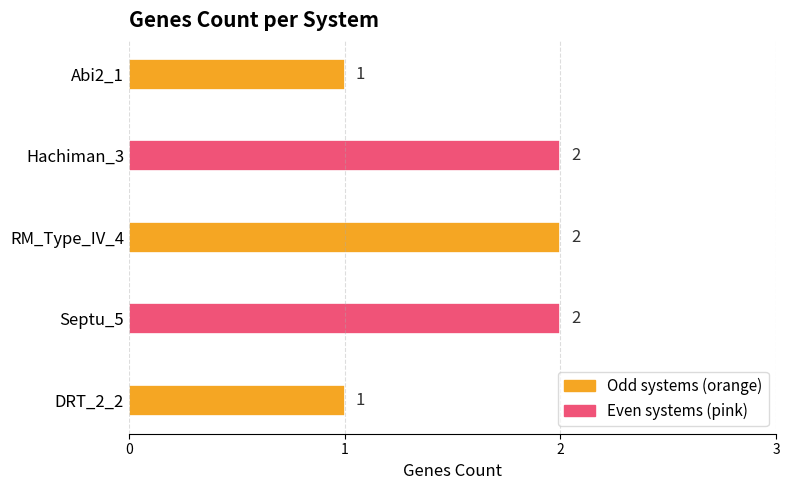

What is the average value?

2